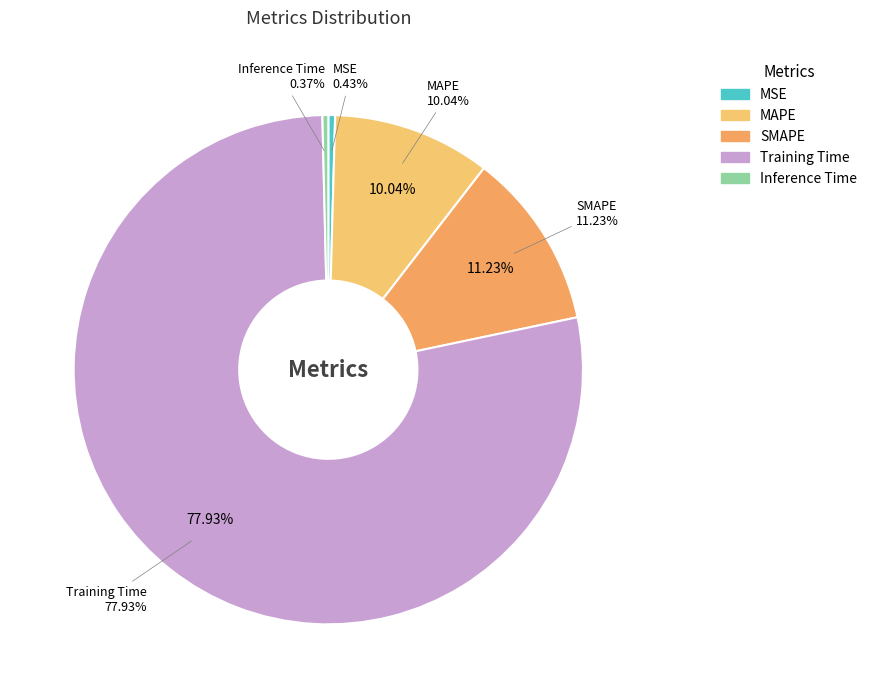

How much of the chart is everything except Inference Time?

99.6%